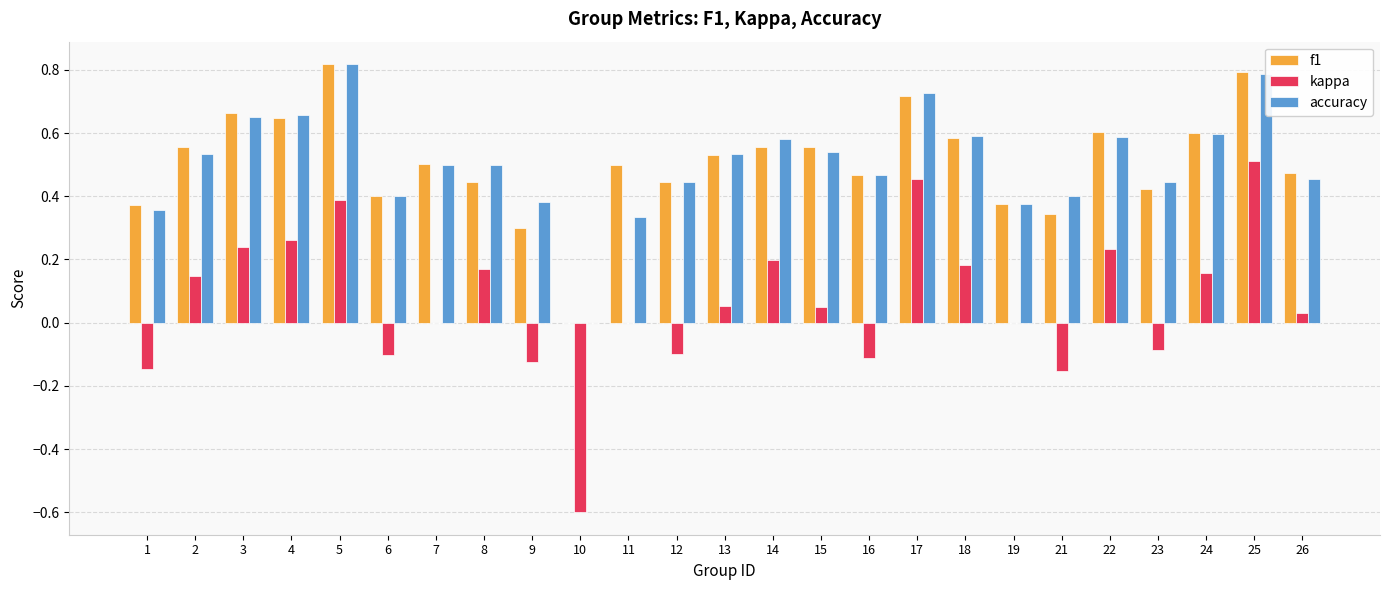

Is the value of f1 at 6 greater than the value of accuracy at 24?

No